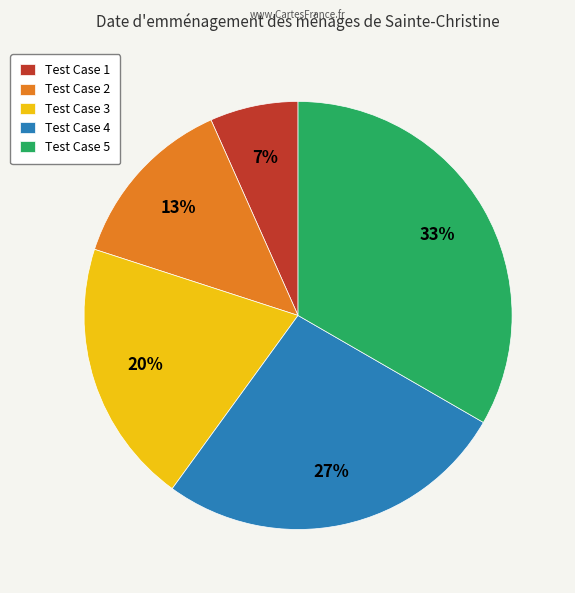

To the nearest percent, what is the average slice percentage?

20%